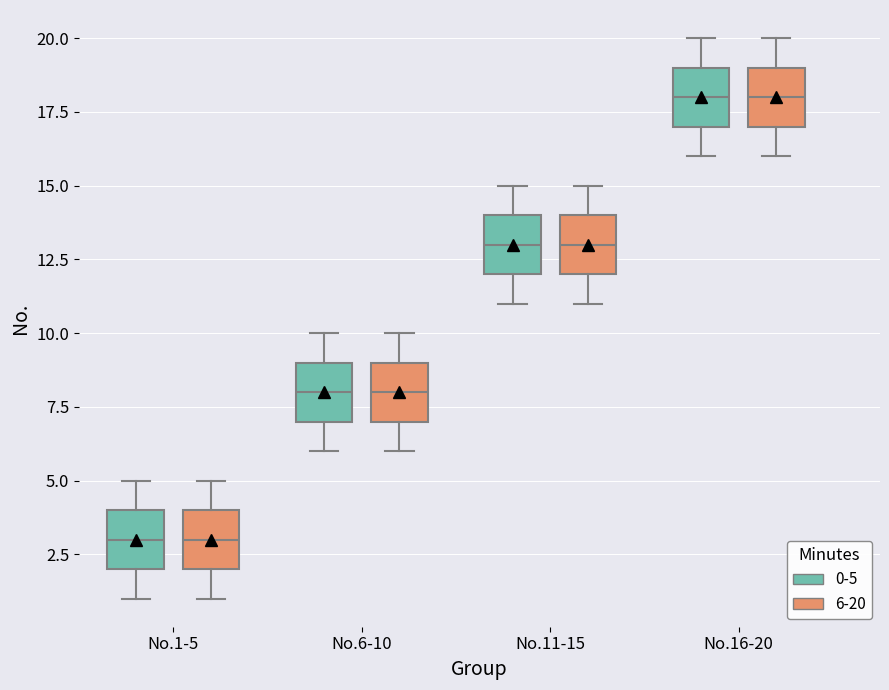

Reading left to right, read every box against the y-axis: the position of its median line, the range the box covers, and the ends of its whiskers. The values are not printed on the chart, so give them approximately, as read against the axis.

No.1-5 (0-5): median 3, box 2 to 4, whiskers 1 to 5
No.1-5 (6-20): median 3, box 2 to 4, whiskers 1 to 5
No.6-10 (0-5): median 8, box 7 to 9, whiskers 6 to 10
No.6-10 (6-20): median 8, box 7 to 9, whiskers 6 to 10
No.11-15 (0-5): median 13, box 12 to 14, whiskers 11 to 15
No.11-15 (6-20): median 13, box 12 to 14, whiskers 11 to 15
No.16-20 (0-5): median 18, box 17 to 19, whiskers 16 to 20
No.16-20 (6-20): median 18, box 17 to 19, whiskers 16 to 20